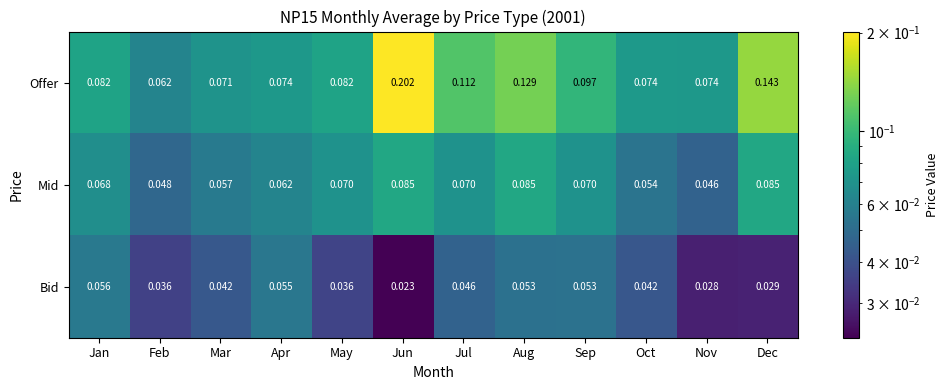

Which label corresponds to the largest value in the chart?

Jun